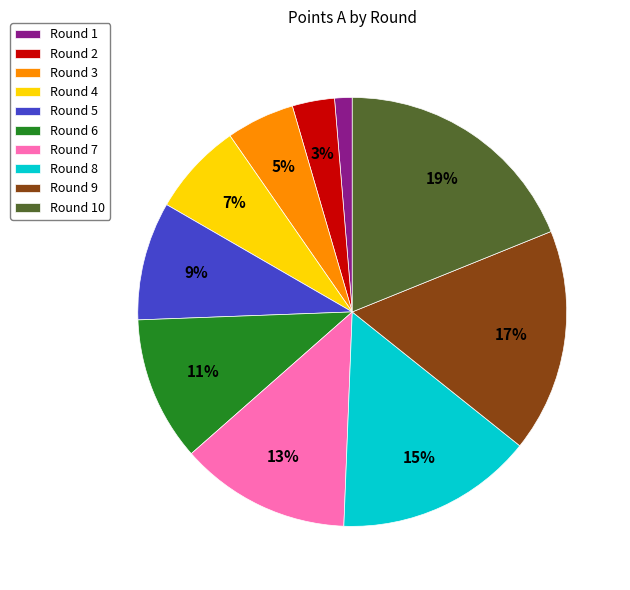

Is it true that Round 3 is 14% of the pie?

False